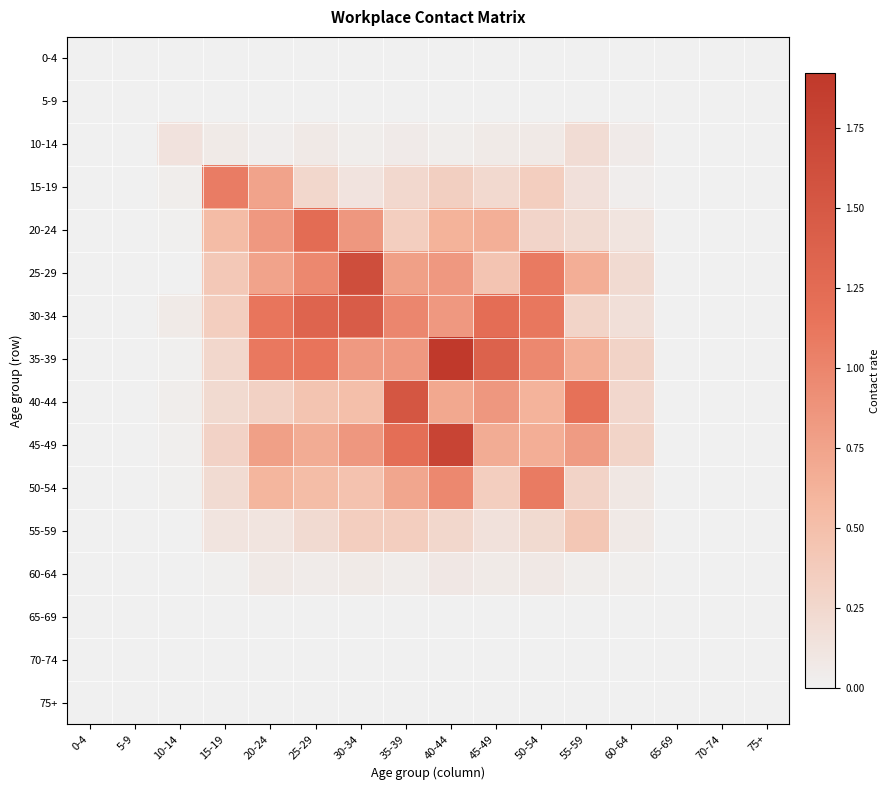

Reading left to right, what are all the values shown in this chart?

0-4: 0-4=0.0	5-9=0.0	10-14=0.0	15-19=0.0	20-24=0.0	25-29=0.0	30-34=0.0	35-39=0.0	40-44=0.0	45-49=0.0	50-54=0.0	55-59=0.0	60-64=0.0	65-69=0.0	70-74=0.0	75+=0.0
5-9: 0-4=0.0	5-9=0.0	10-14=0.0	15-19=0.0	20-24=0.0	25-29=0.0	30-34=0.0	35-39=0.0	40-44=0.0	45-49=0.0	50-54=0.0	55-59=0.0	60-64=0.0	65-69=0.0	70-74=0.0	75+=0.0
10-14: 0-4=0.0	5-9=0.0	10-14=0.1	15-19=0.1	20-24=0.0	25-29=0.1	30-34=0.0	35-39=0.1	40-44=0.0	45-49=0.1	50-54=0.1	55-59=0.2	60-64=0.1	65-69=0.0	70-74=0.0	75+=0.0
15-19: 0-4=0.0	5-9=0.0	10-14=0.0	15-19=1.1	20-24=0.7	25-29=0.3	30-34=0.1	35-39=0.2	40-44=0.3	45-49=0.2	50-54=0.3	55-59=0.2	60-64=0.0	65-69=0.0	70-74=0.0	75+=0.0
20-24: 0-4=0.0	5-9=0.0	10-14=0.0	15-19=0.5	20-24=0.8	25-29=1.2	30-34=0.8	35-39=0.4	40-44=0.6	45-49=0.6	50-54=0.3	55-59=0.2	60-64=0.1	65-69=0.0	70-74=0.0	75+=0.0
25-29: 0-4=0.0	5-9=0.0	10-14=0.0	15-19=0.4	20-24=0.7	25-29=1.0	30-34=1.6	35-39=0.8	40-44=0.8	45-49=0.4	50-54=1.1	55-59=0.7	60-64=0.2	65-69=0.0	70-74=0.0	75+=0.0
30-34: 0-4=0.0	5-9=0.0	10-14=0.1	15-19=0.3	20-24=1.1	25-29=1.3	30-34=1.4	35-39=1.0	40-44=0.8	45-49=1.2	50-54=1.1	55-59=0.3	60-64=0.2	65-69=0.0	70-74=0.0	75+=0.0
35-39: 0-4=0.0	5-9=0.0	10-14=0.0	15-19=0.3	20-24=1.1	25-29=1.1	30-34=0.8	35-39=0.8	40-44=1.9	45-49=1.4	50-54=1.0	55-59=0.7	60-64=0.3	65-69=0.0	70-74=0.0	75+=0.0
40-44: 0-4=0.0	5-9=0.0	10-14=0.0	15-19=0.2	20-24=0.3	25-29=0.5	30-34=0.5	35-39=1.5	40-44=0.7	45-49=0.8	50-54=0.6	55-59=1.2	60-64=0.2	65-69=0.0	70-74=0.0	75+=0.0
45-49: 0-4=0.0	5-9=0.0	10-14=0.0	15-19=0.3	20-24=0.8	25-29=0.7	30-34=0.8	35-39=1.2	40-44=1.8	45-49=0.7	50-54=0.7	55-59=0.8	60-64=0.3	65-69=0.0	70-74=0.0	75+=0.0
50-54: 0-4=0.0	5-9=0.0	10-14=0.0	15-19=0.2	20-24=0.6	25-29=0.5	30-34=0.5	35-39=0.7	40-44=1.0	45-49=0.4	50-54=1.1	55-59=0.3	60-64=0.1	65-69=0.0	70-74=0.0	75+=0.0
55-59: 0-4=0.0	5-9=0.0	10-14=0.0	15-19=0.1	20-24=0.1	25-29=0.2	30-34=0.3	35-39=0.3	40-44=0.3	45-49=0.2	50-54=0.2	55-59=0.4	60-64=0.1	65-69=0.0	70-74=0.0	75+=0.0
60-64: 0-4=0.0	5-9=0.0	10-14=0.0	15-19=0.0	20-24=0.1	25-29=0.1	30-34=0.1	35-39=0.0	40-44=0.1	45-49=0.1	50-54=0.1	55-59=0.0	60-64=0.0	65-69=0.0	70-74=0.0	75+=0.0
65-69: 0-4=0.0	5-9=0.0	10-14=0.0	15-19=0.0	20-24=0.0	25-29=0.0	30-34=0.0	35-39=0.0	40-44=0.0	45-49=0.0	50-54=0.0	55-59=0.0	60-64=0.0	65-69=0.0	70-74=0.0	75+=0.0
70-74: 0-4=0.0	5-9=0.0	10-14=0.0	15-19=0.0	20-24=0.0	25-29=0.0	30-34=0.0	35-39=0.0	40-44=0.0	45-49=0.0	50-54=0.0	55-59=0.0	60-64=0.0	65-69=0.0	70-74=0.0	75+=0.0
75+: 0-4=0.0	5-9=0.0	10-14=0.0	15-19=0.0	20-24=0.0	25-29=0.0	30-34=0.0	35-39=0.0	40-44=0.0	45-49=0.0	50-54=0.0	55-59=0.0	60-64=0.0	65-69=0.0	70-74=0.0	75+=0.0